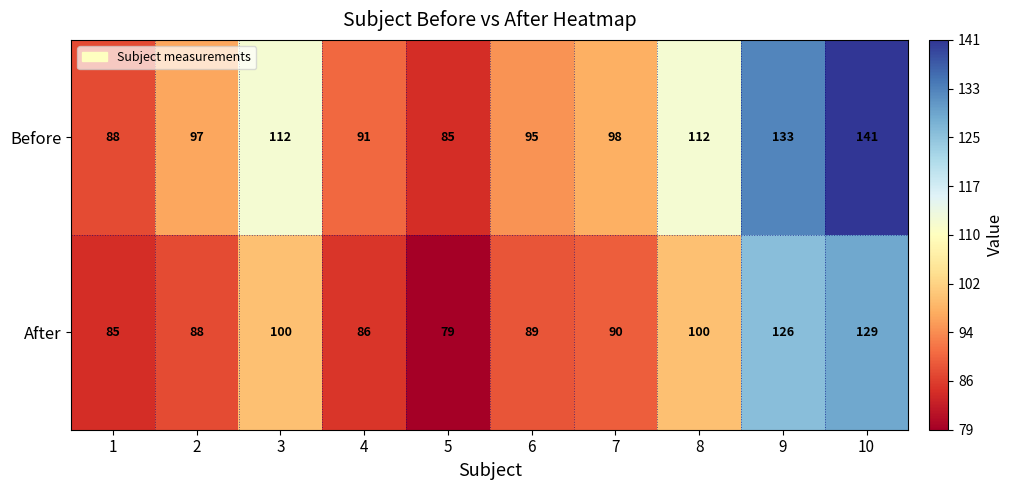

The Before series shows 154 at 3. True or false?

False